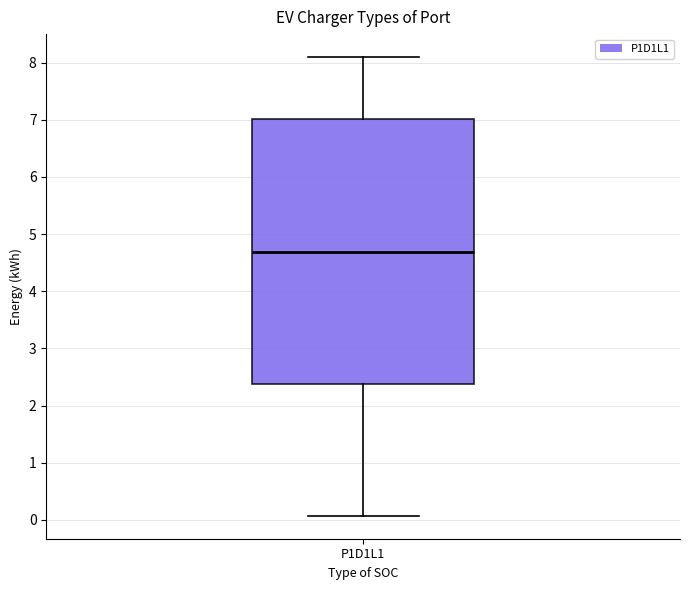

Read this box plot against the y-axis: the position of the median line, the range covered by the box, and the ends of both whiskers. The values are not printed on the chart, so give them approximately, as read against the axis.

median 4.7, box 2.4 to 7.0, whiskers 0.1 to 8.1